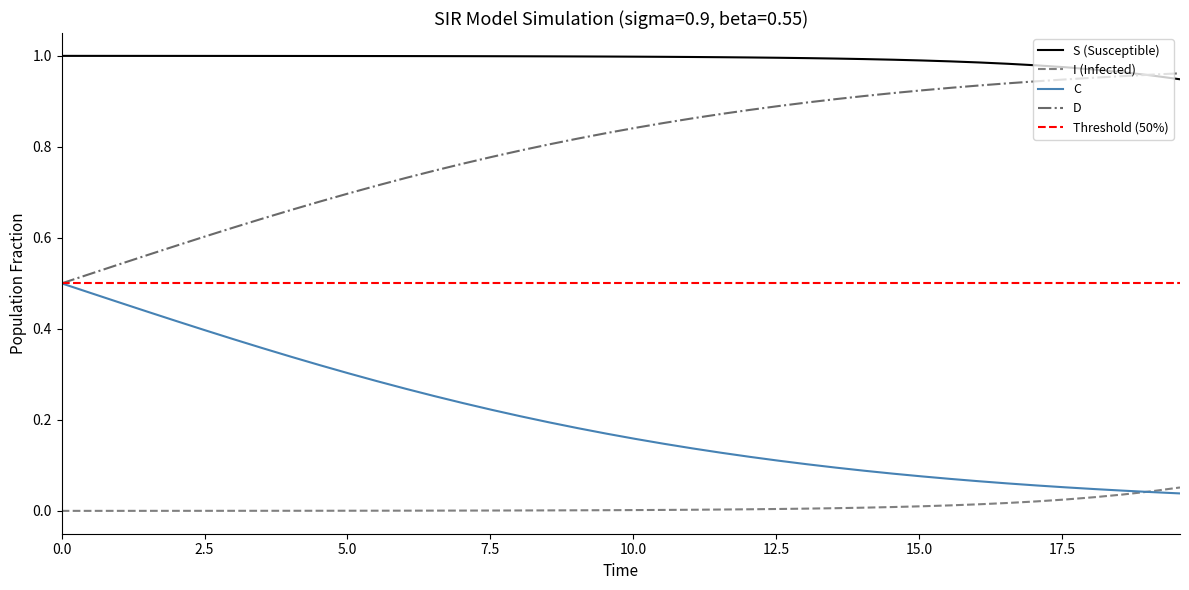

True or false: C and S (Susceptible) cross at least once.

False